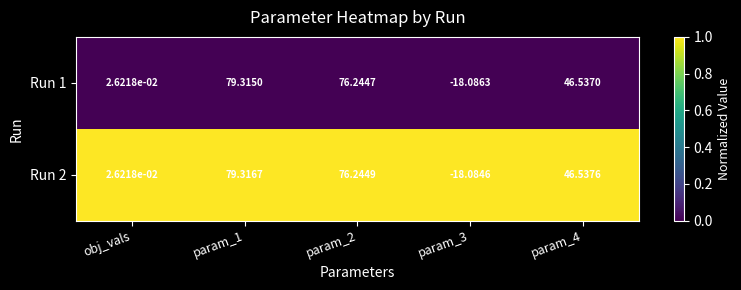

Is the value of Run 2 at obj_vals greater than the value of Run 1 at param_3?

Yes